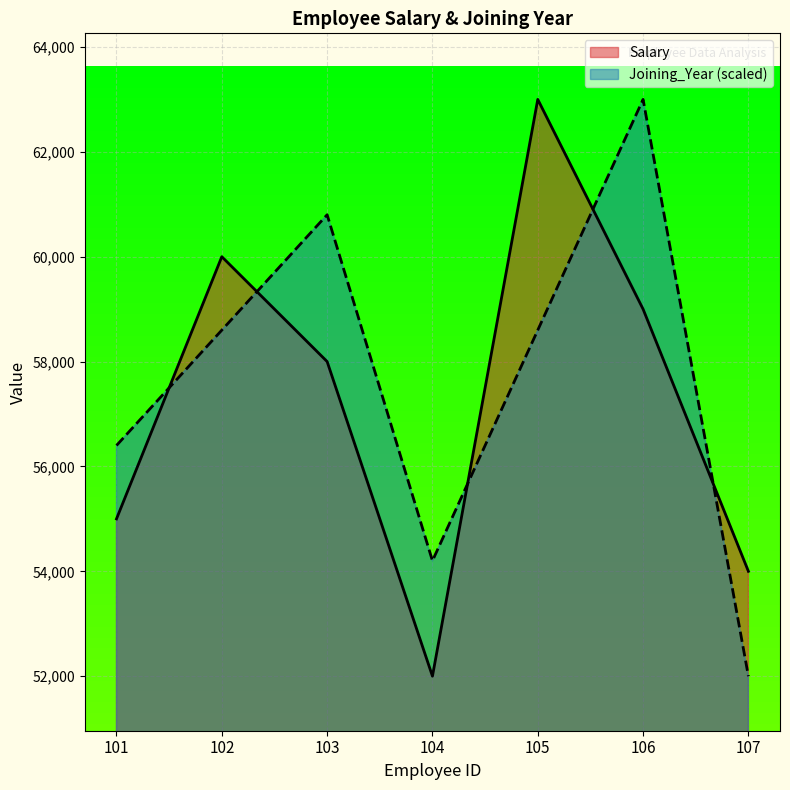

What is the value of the Joining_Year point at the 2nd from the left?

58600